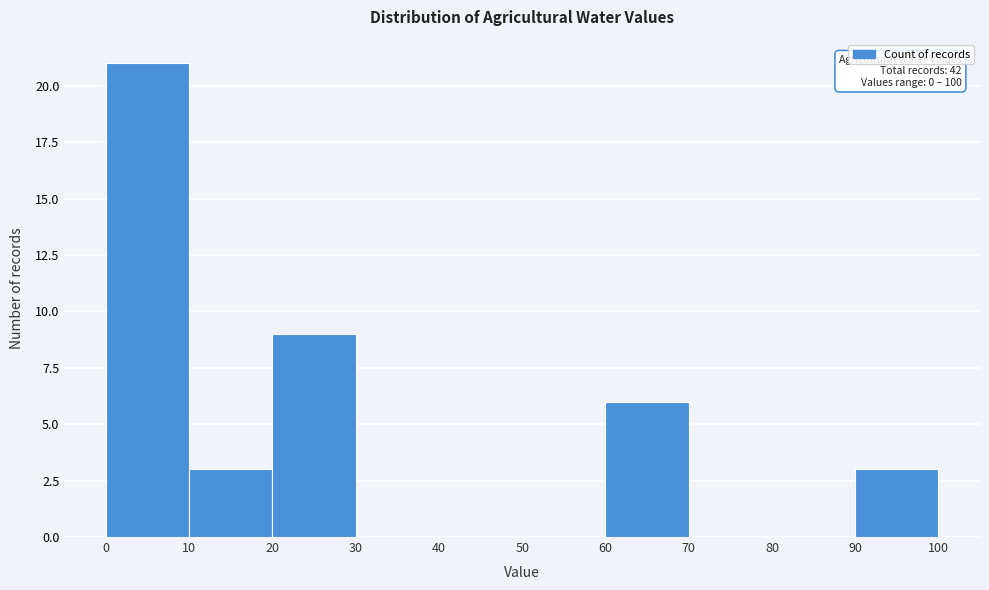

Over which range of the x-axis is the bar tallest?

0 to 10